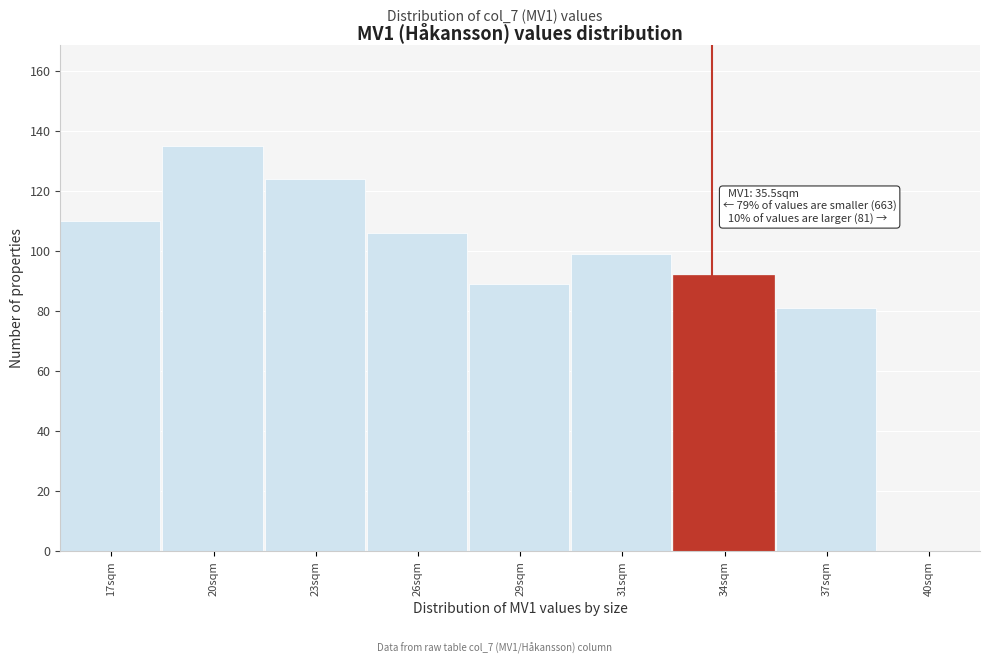

Reading left to right, extract all data points from this chart.

17sqm=110	20sqm=135	23sqm=124	26sqm=106	29sqm=89	31sqm=99	34sqm=92	37sqm=81	40sqm=0